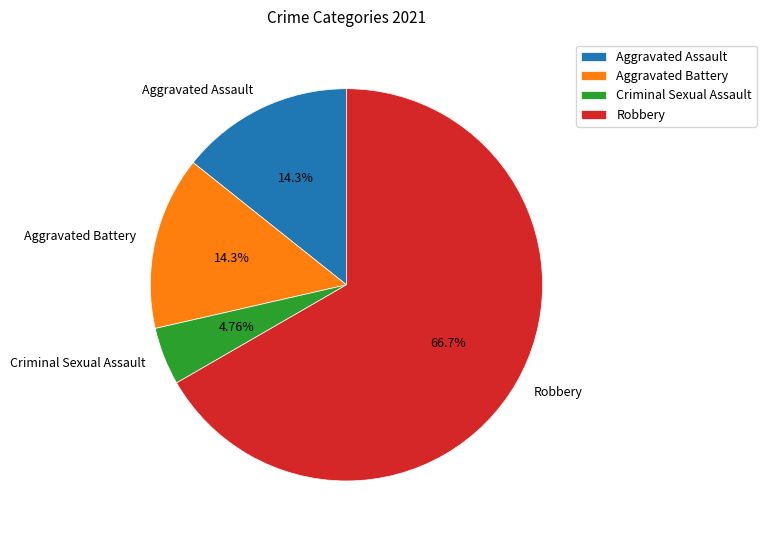

What percentage is the Criminal Sexual Assault slice, to the nearest percent?

5%